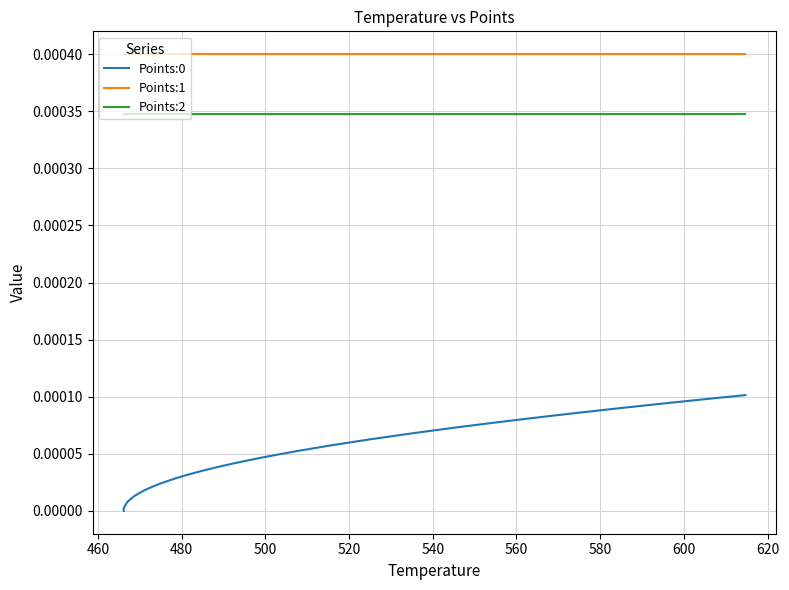

True or false: Points:0 and Points:1 cross at least once.

False